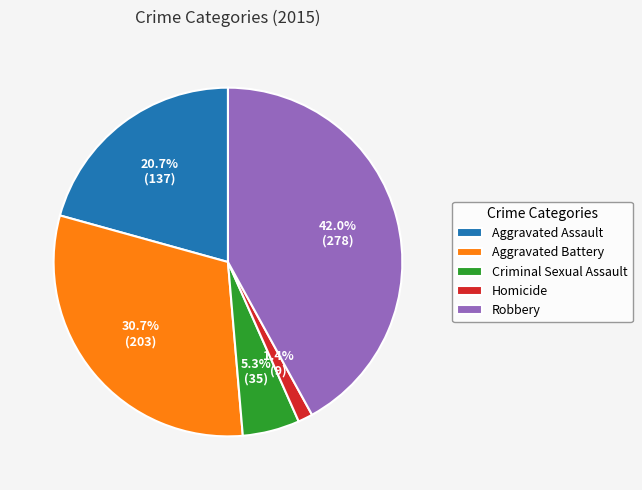

What is the largest slice in the pie chart?

Robbery